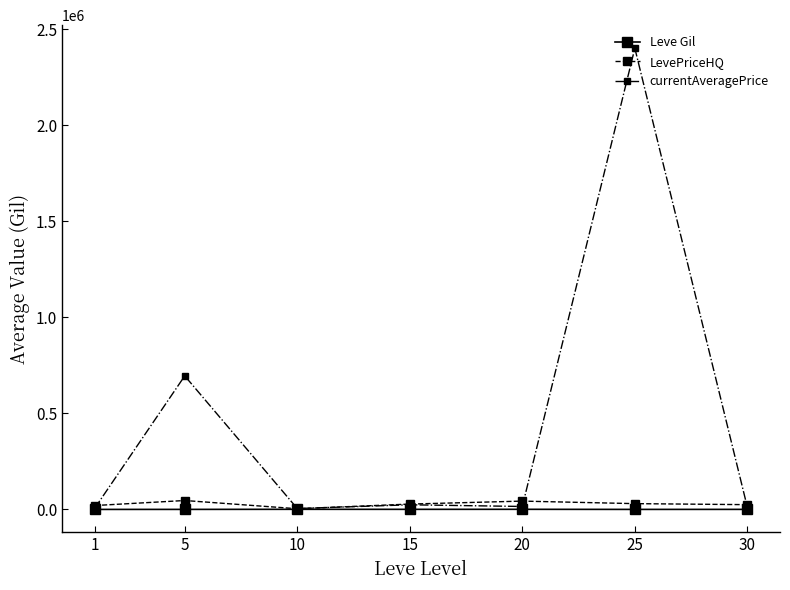

What is the average value of the currentAveragePrice series?

451268.1